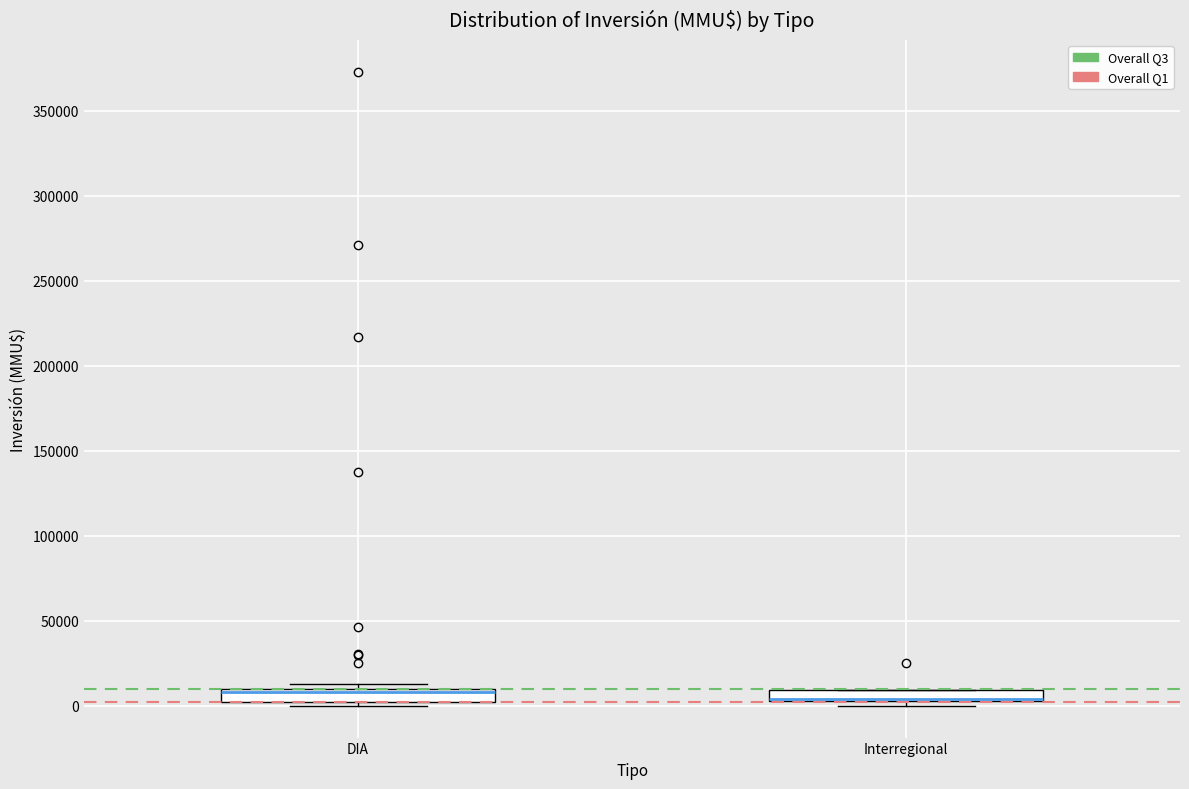

Where is the lower edge of the box for Interregional on the y-axis? The values are not printed on the chart, so give them approximately, as read against the axis.

5000